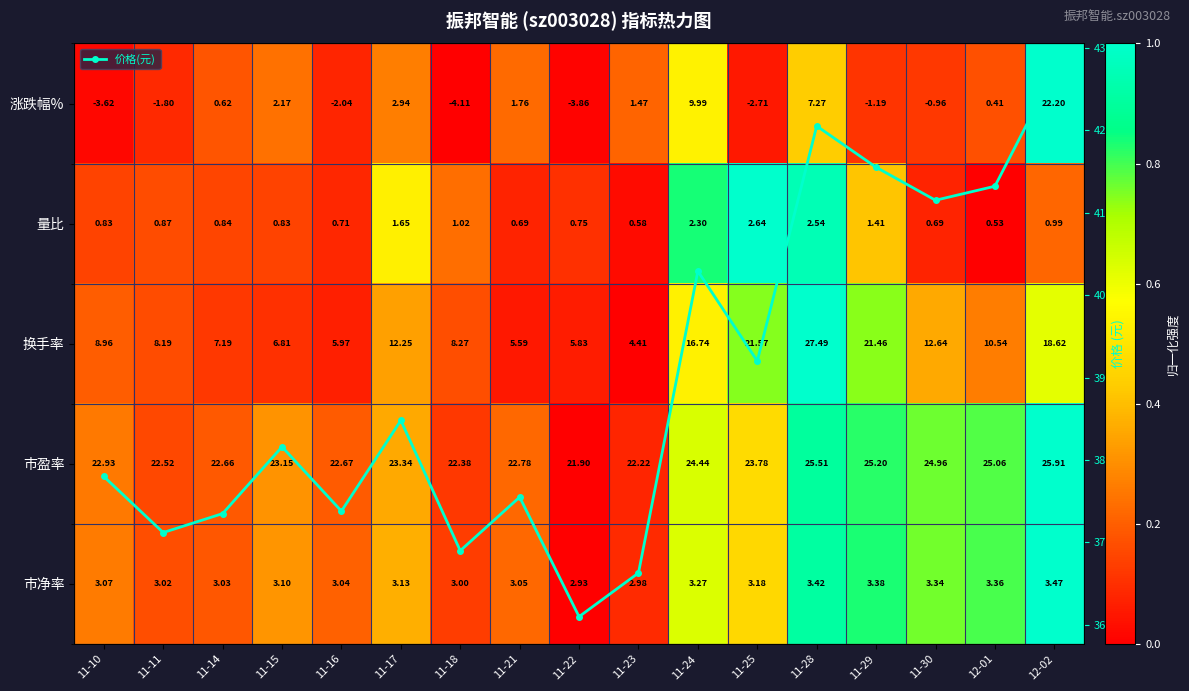

Between 11-21 and 11-18, which is larger?

11-21